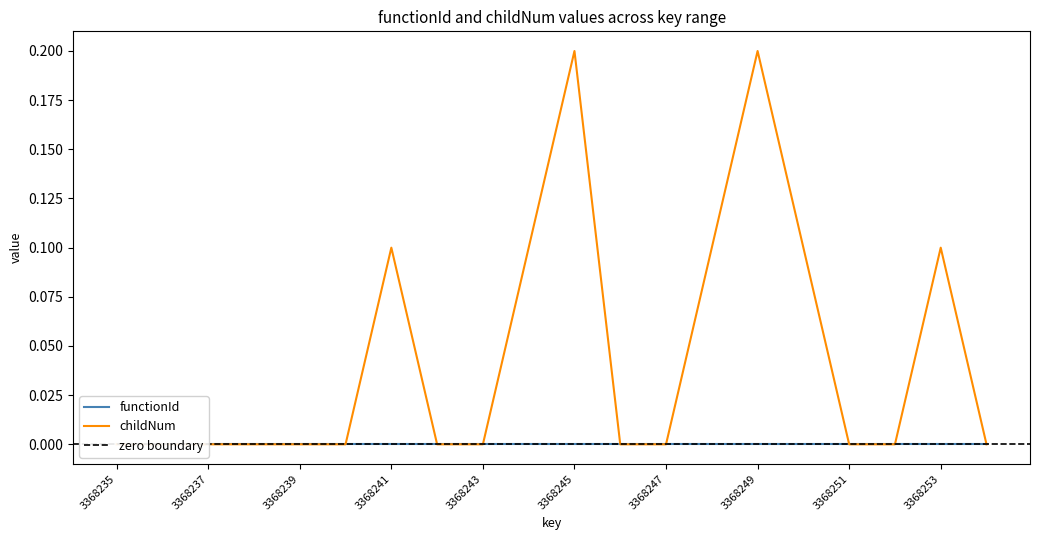

Reading left to right, extract all data points from this chart.

0.0	0.0	0.0	0.0	0.0	0.0	0.1	0.0	0.0	0.1	0.2	0.0	0.0	0.1	0.2	0.1	0.0	0.0	0.1	0.0